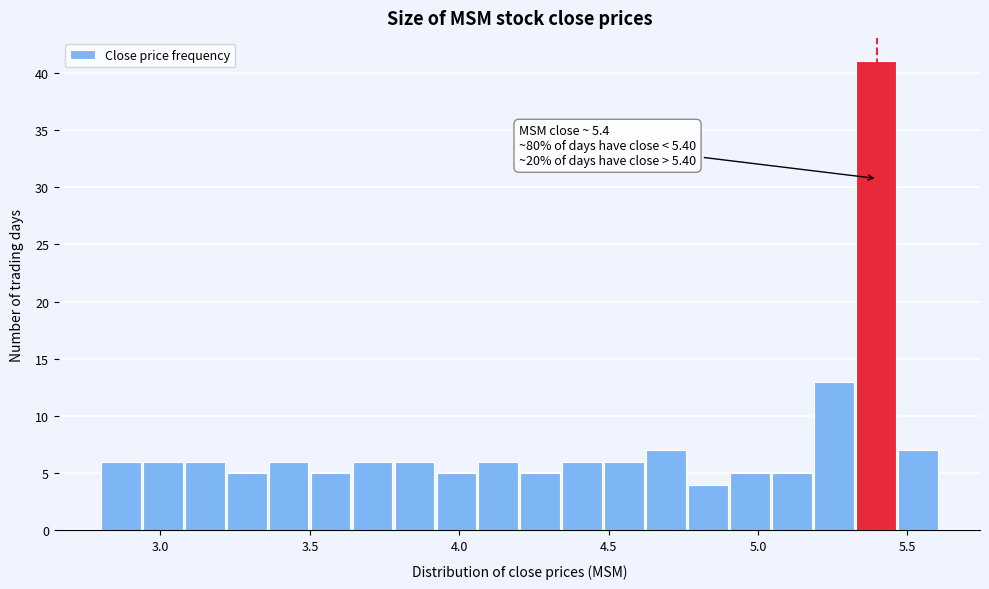

Around what value on the x-axis is the tallest bar? Give the approximate position of its centre, as read against the axis.

5.40